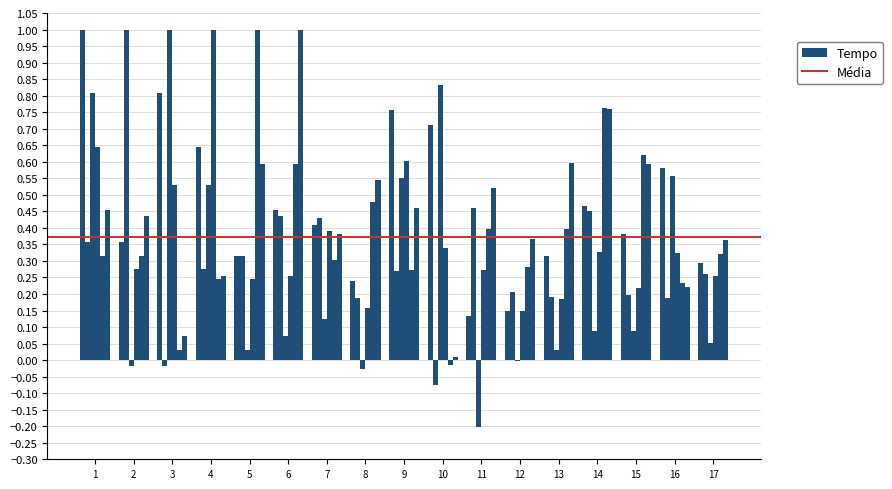

How many series are shown in this chart?

6